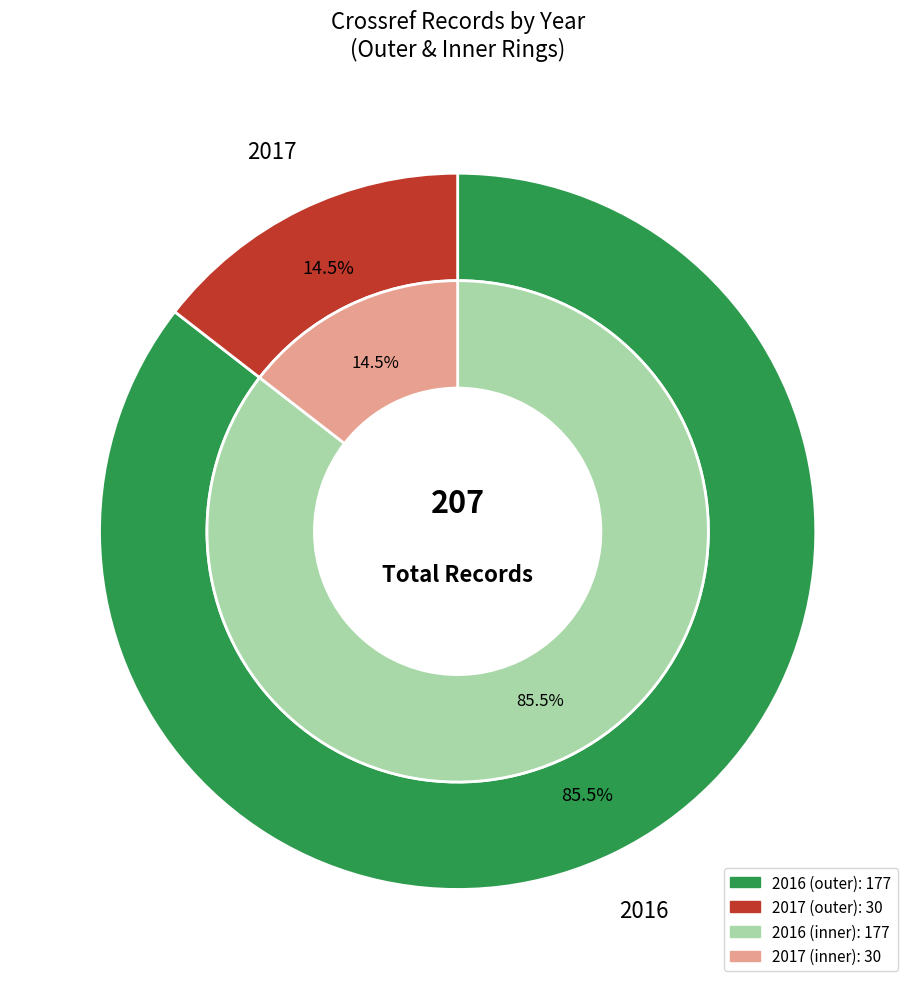

What portion of the pie excludes 2017?

85.5%